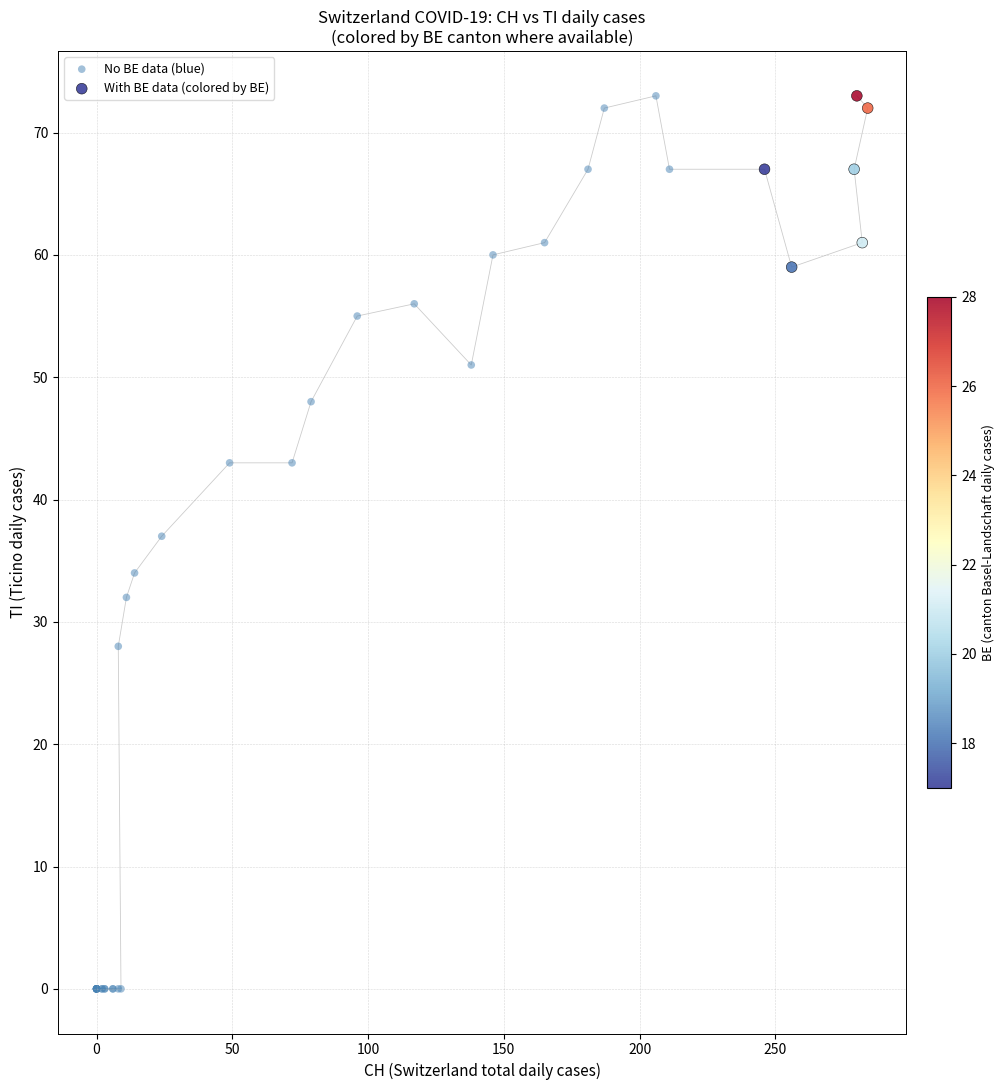

Which series has the largest Y range (max minus min)?

No BE data (blue)